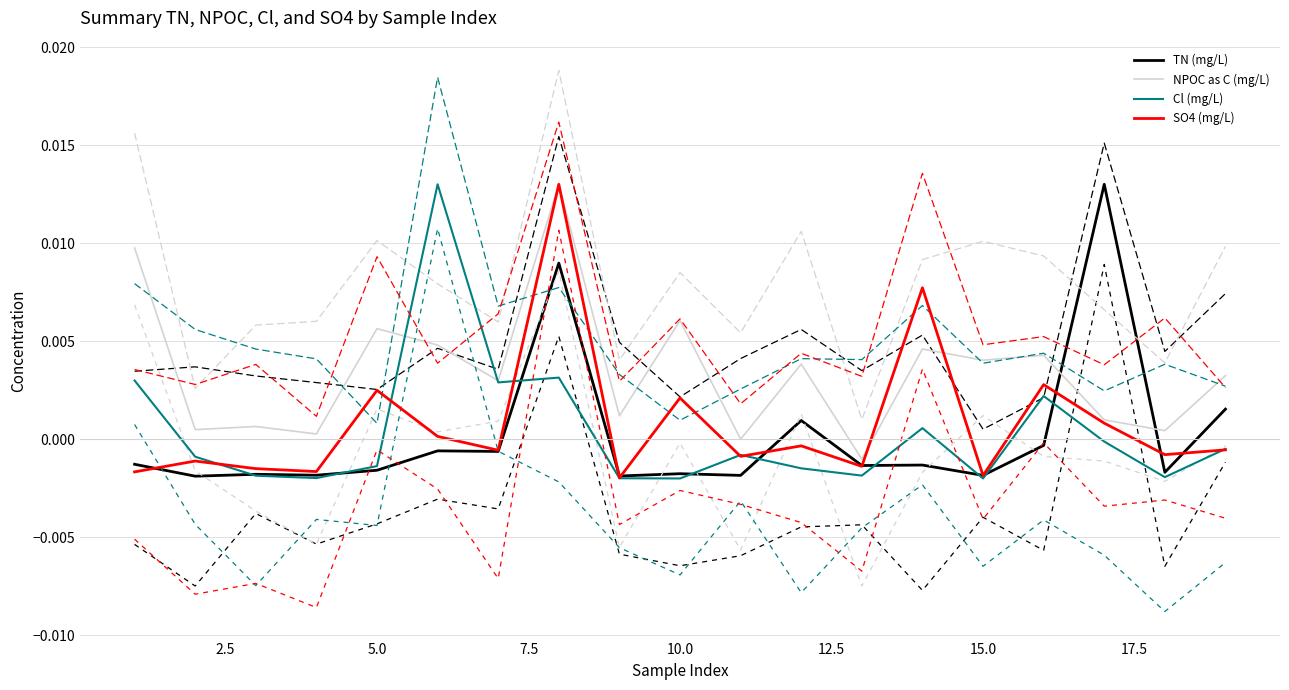

Rank the series at 12 from highest to lowest value.

NPOC as C (mg/L), TN (mg/L), SO4 (mg/L), Cl (mg/L)